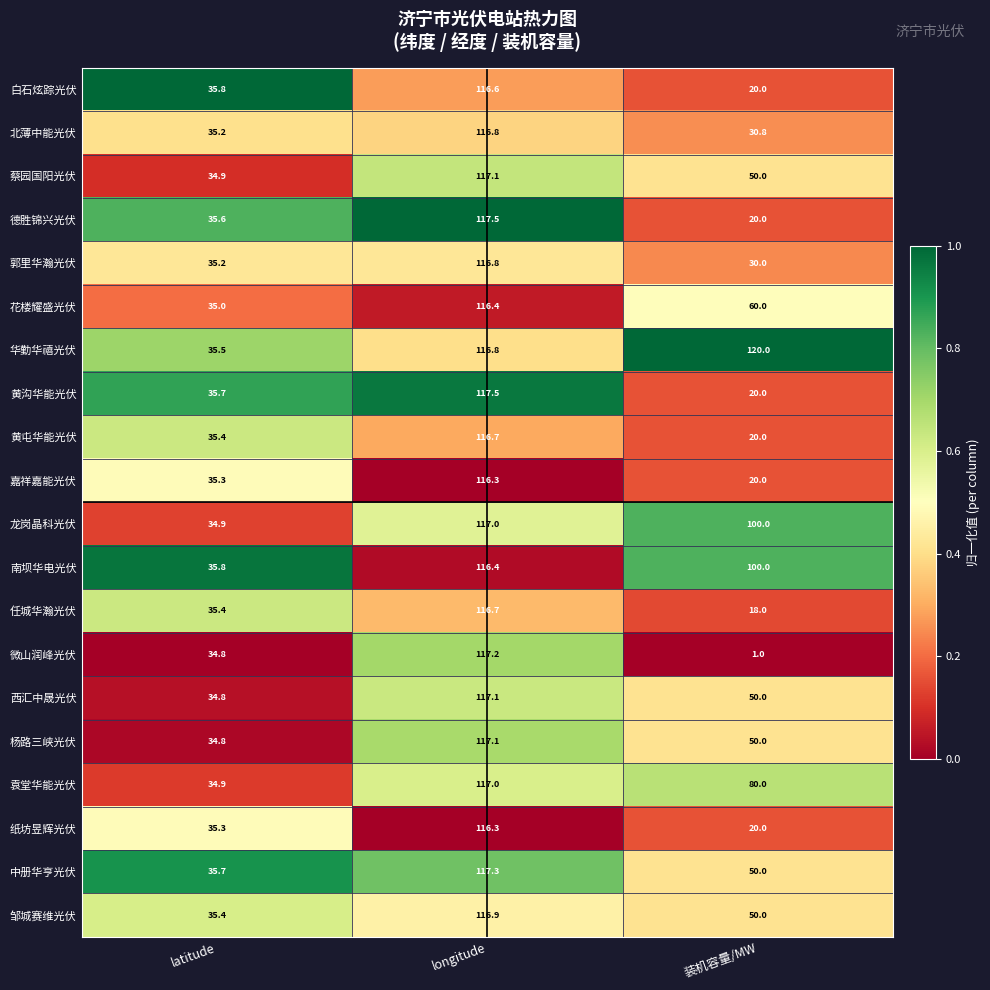

Count the number of categories in the chart.

3